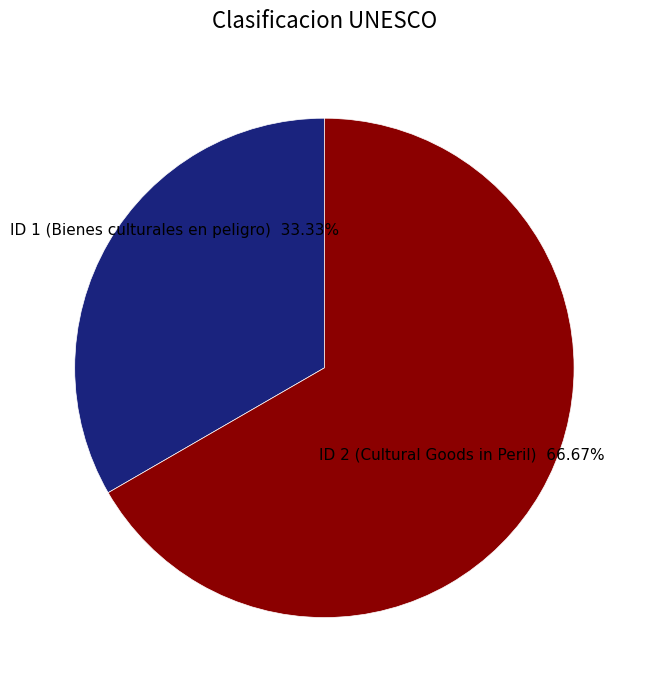

Rank the categories by value from lowest to highest.

ID 1 (Bienes culturales en peligro), ID 2 (Cultural Goods in Peril)